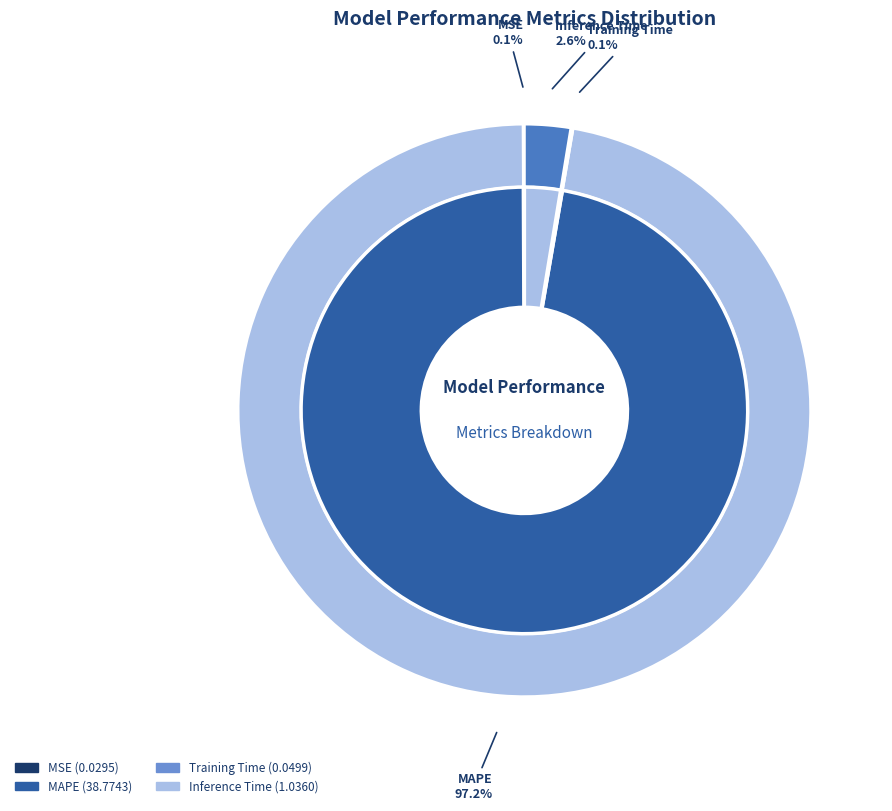

Rank the categories by value from highest to lowest.

MAPE, Inference Time, Training Time, MSE